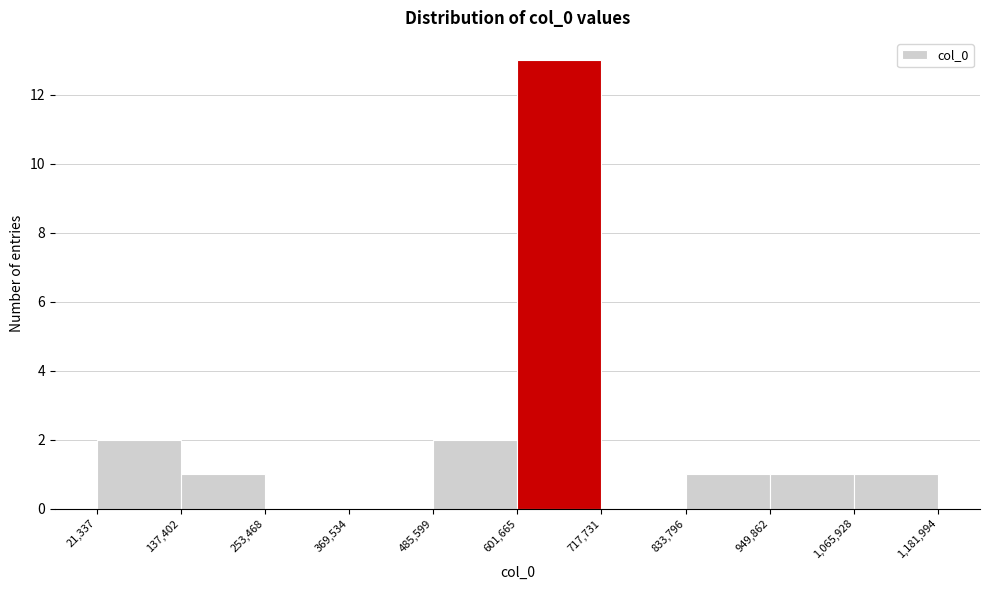

Which range on the x-axis has the tallest bar?

601,665 to 717,731